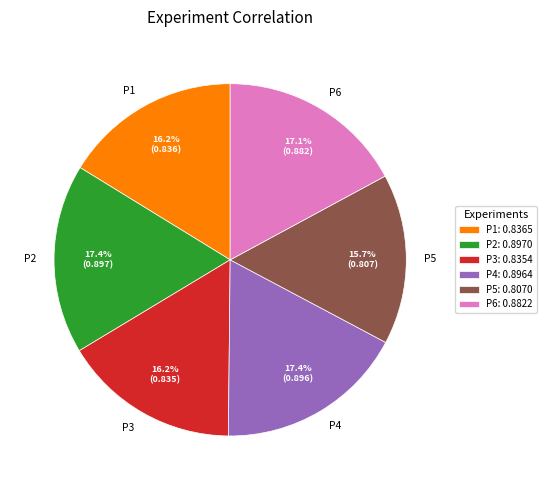

To the nearest percent, what is the combined percentage of P5 and P2?

33%